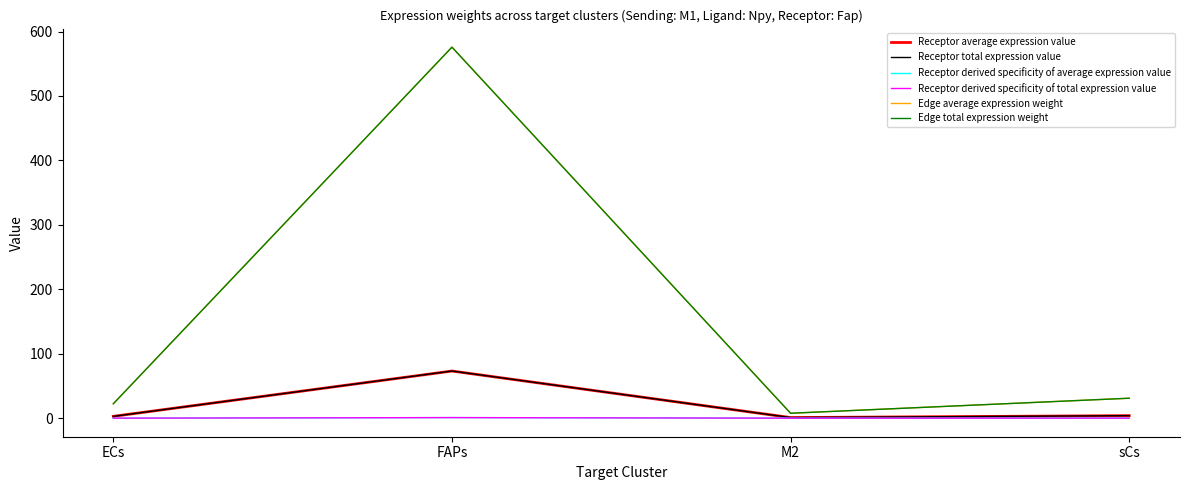

At which label does Receptor average expression value first exceed 3?

FAPs